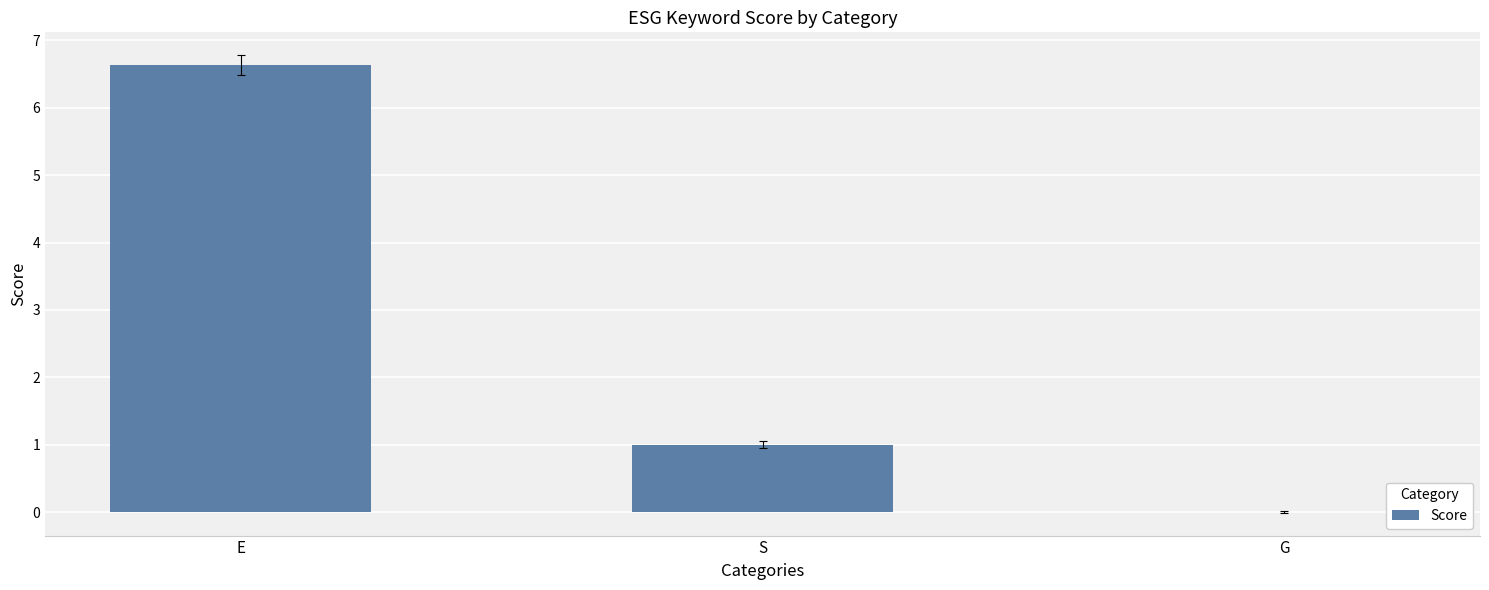

Which has a higher value, S or G?

S